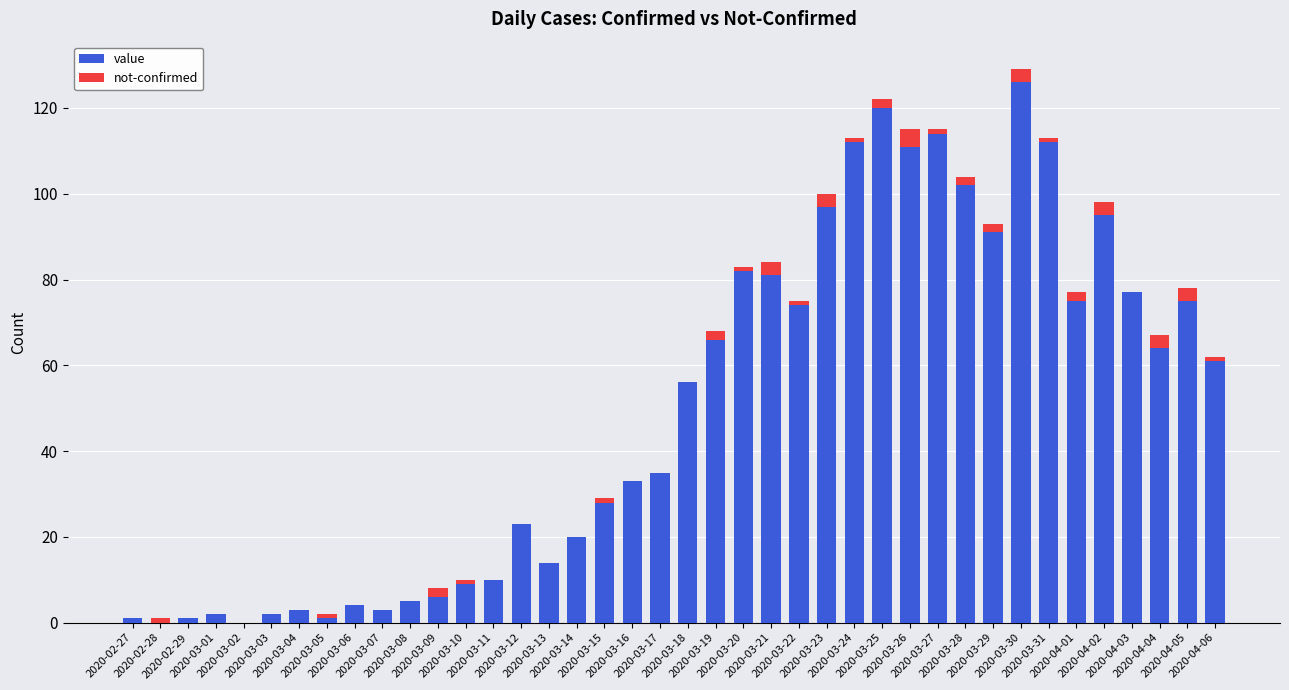

The value series shows 3 at 2020-03-04. True or false?

True